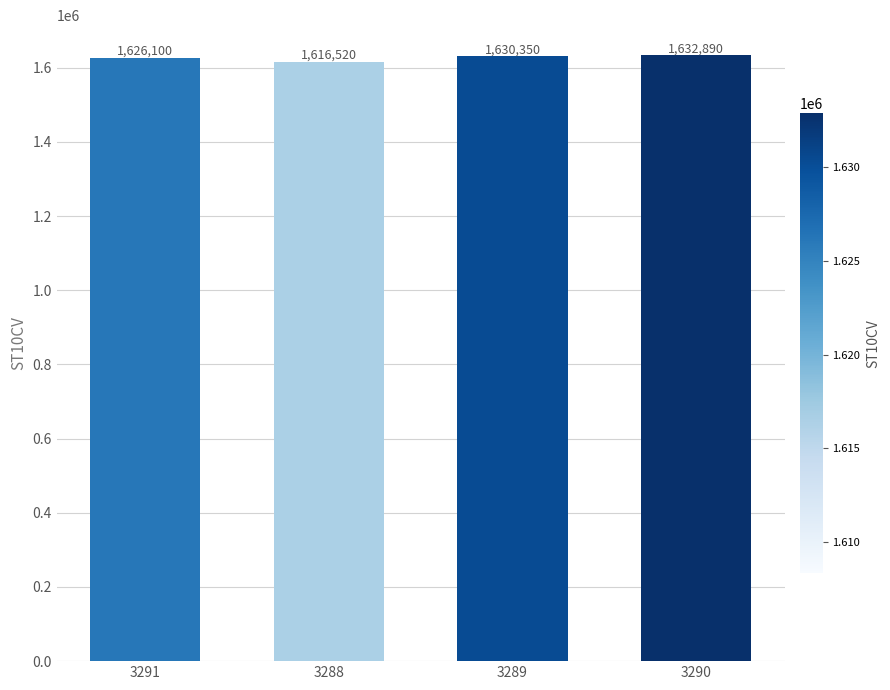

True or false: the data shows 2586116 at 3289.

False